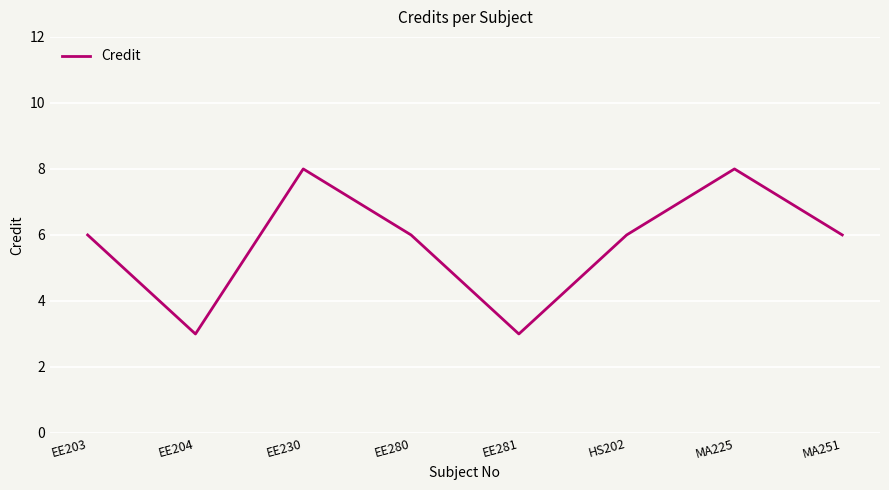

Reading left to right, transcribe all the data shown in this chart.

6	3	8	6	3	6	8	6